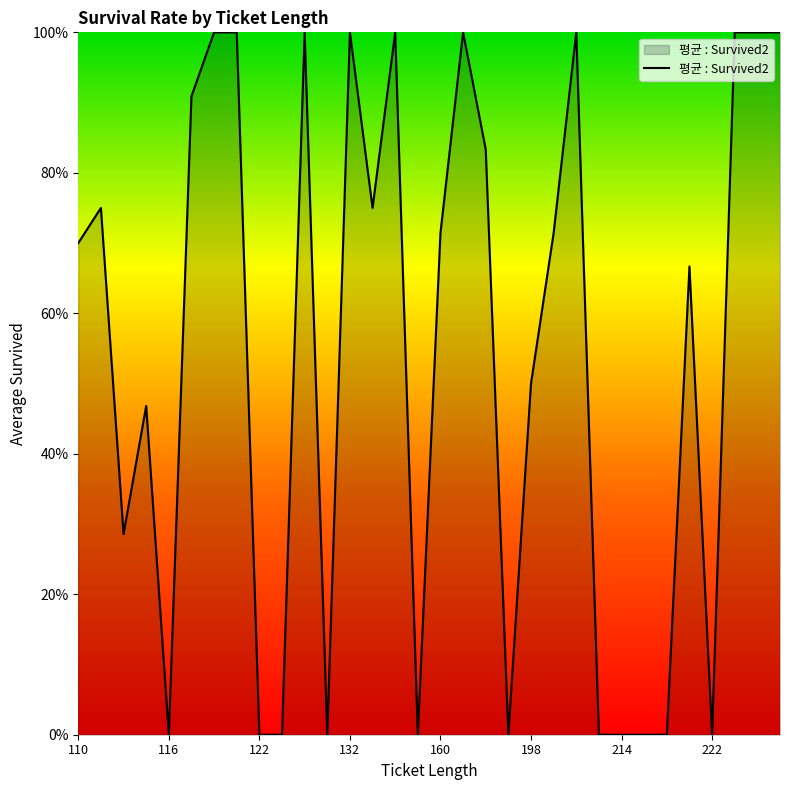

Does the chart have visible grid lines?

No